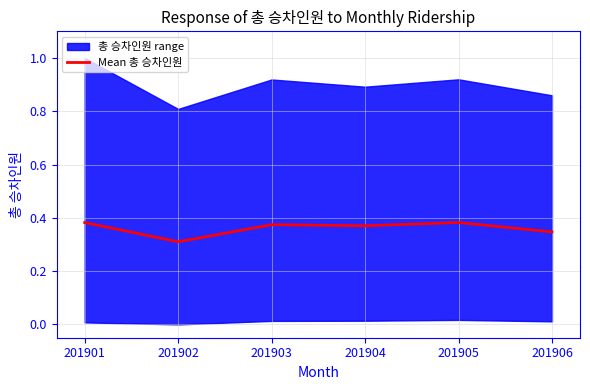

What is the difference between the maximum and minimum values?

0.1